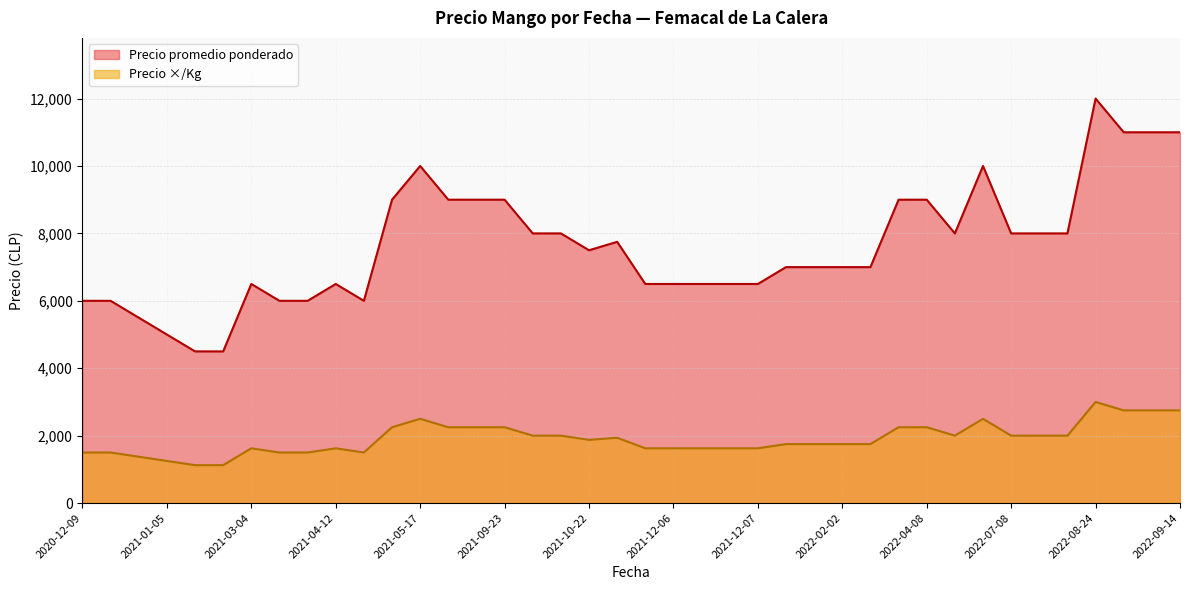

How many data points in Precio promedio ponderado are less than 7500?

20